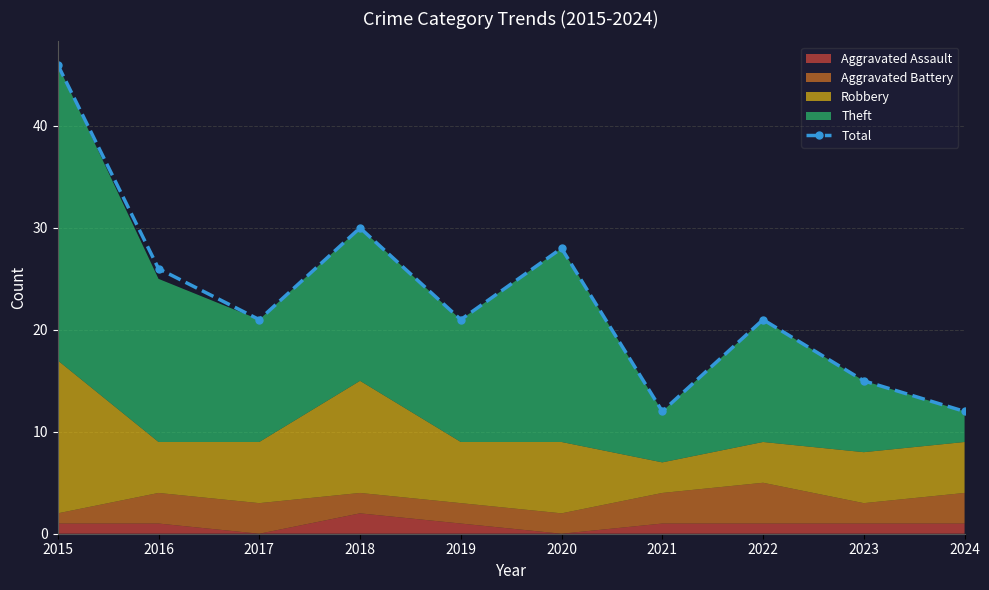

Where does the data first go above 21?

2015